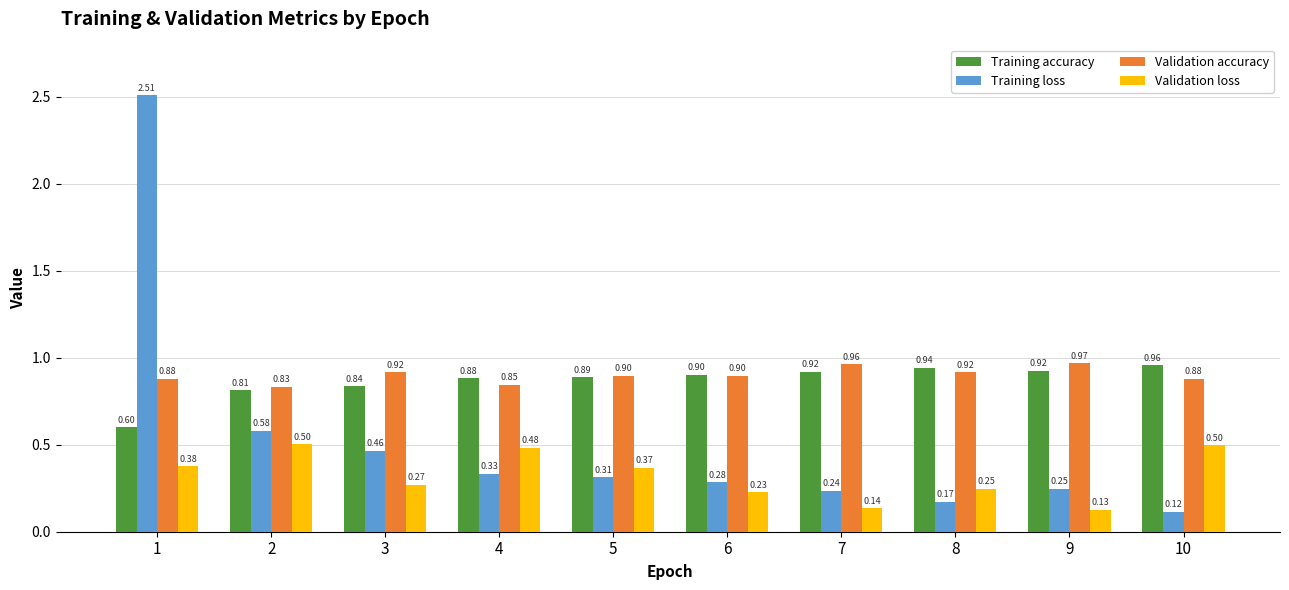

What is the difference between the maximum and minimum values in the Training loss series?

2.4